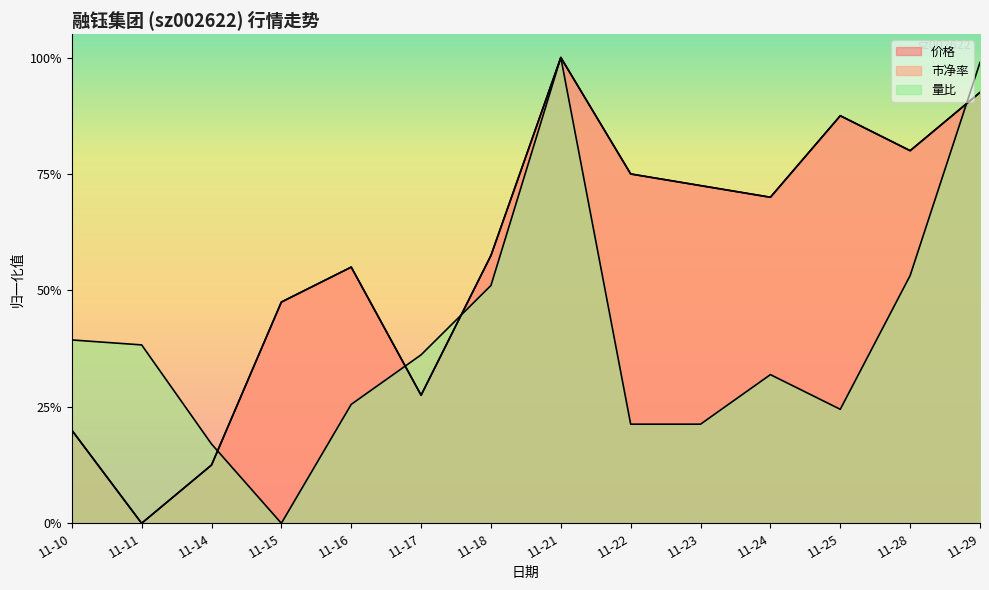

List the labels in order of 量比 value, smallest first.

11-15, 11-14, 11-22, 11-23, 11-25, 11-16, 11-24, 11-17, 11-11, 11-10, 11-18, 11-28, 11-29, 11-21